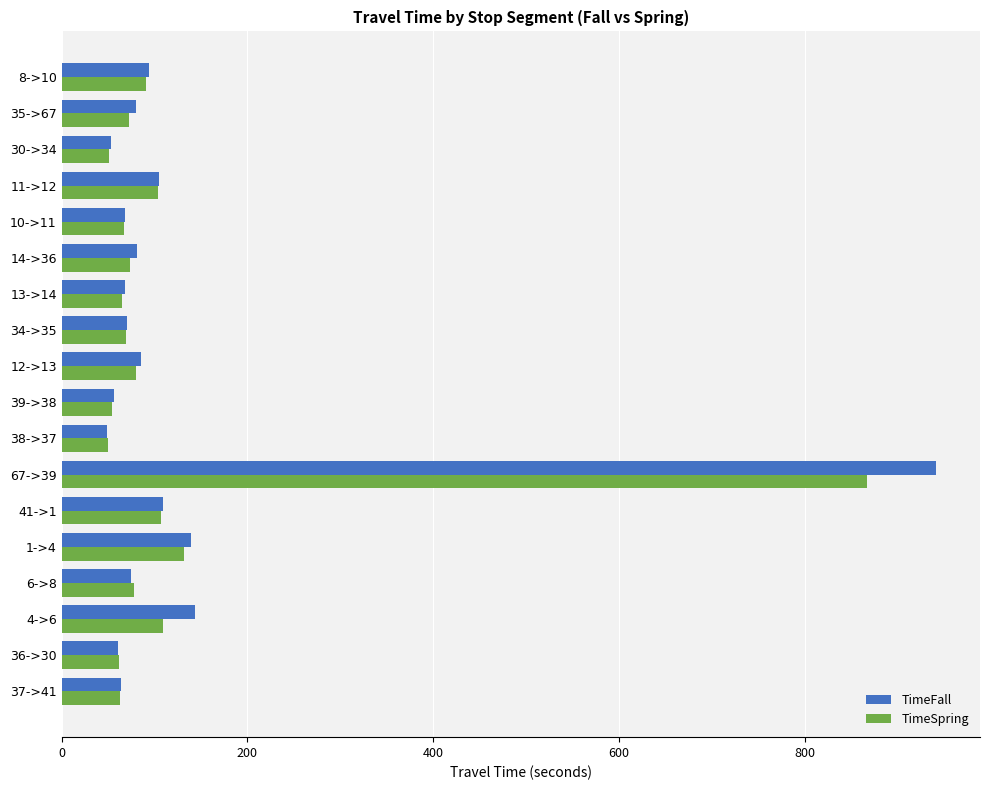

What is the minimum value for TimeSpring?

49.4